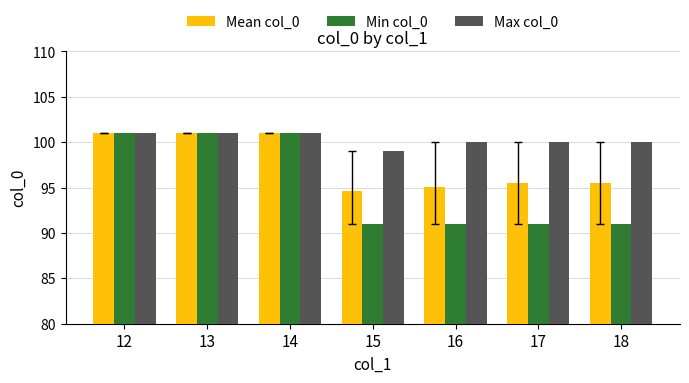

What is the average value of the Mean col_0 series?

97.7